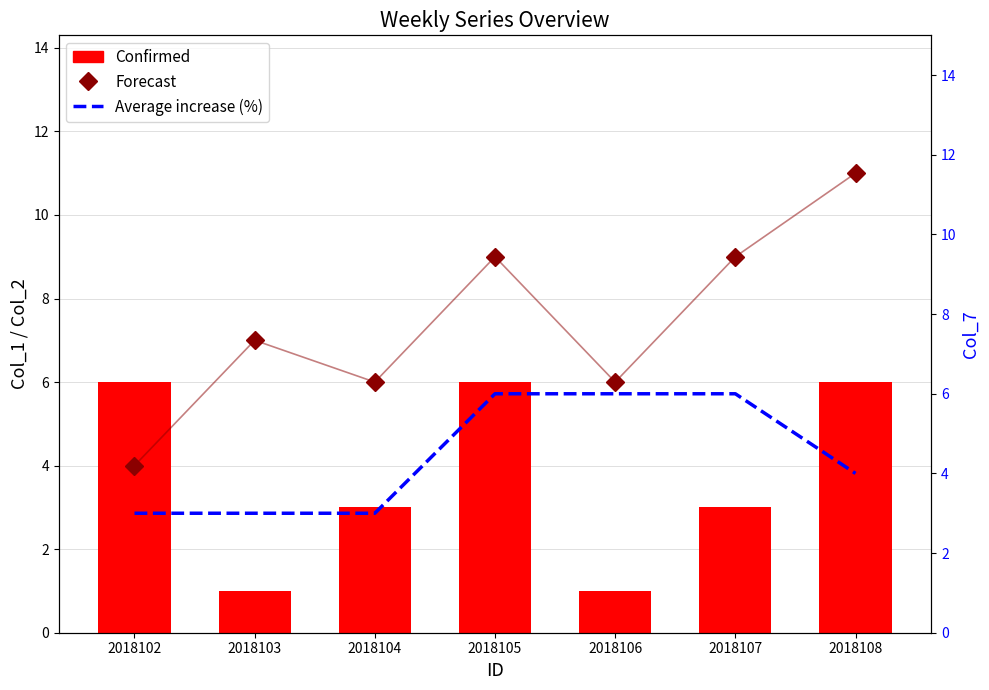

Reading left to right, transcribe all the data shown in this chart.

Forecast: 4	7	6	9	6	9	11
Confirmed: 6	1	3	6	1	3	6
Average increase (%): 3	3	3	6	6	6	4